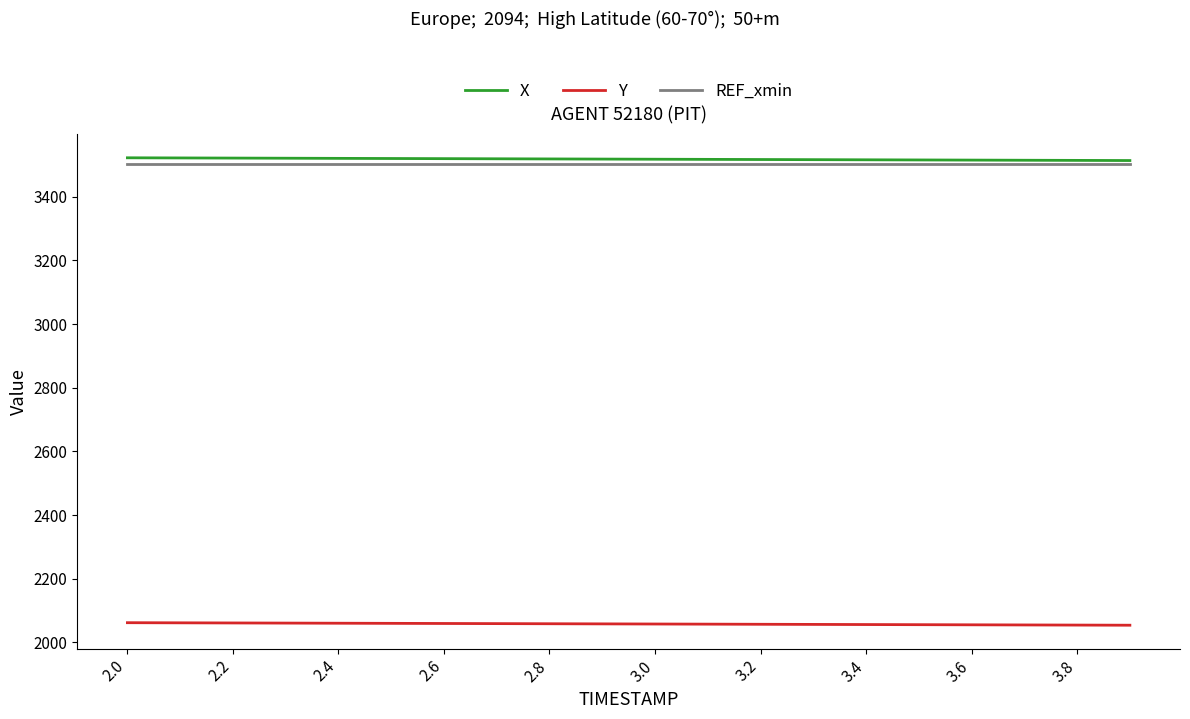

True or false: X and Y cross at least once.

False